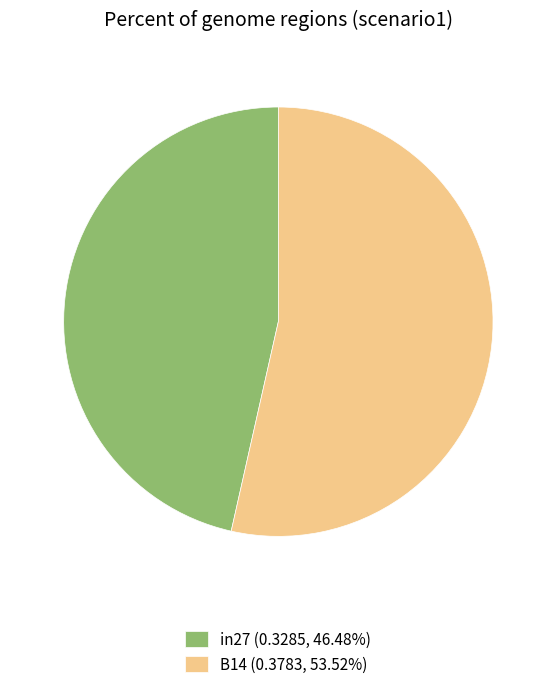

Does B14 (0.3783, 53.52%) account for over 50% of the chart?

Yes